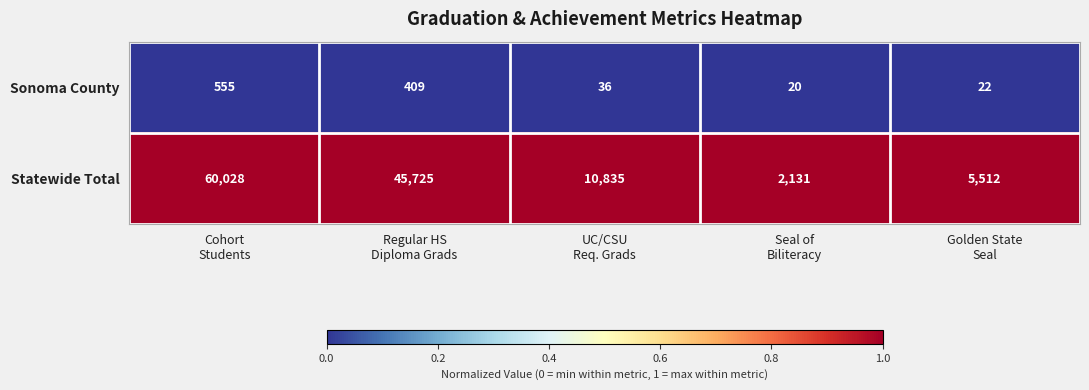

Reading left to right, extract all data points from this chart.

Sonoma County: 555	409	36	20	22
Statewide Total: 60028	45725	10835	2131	5512